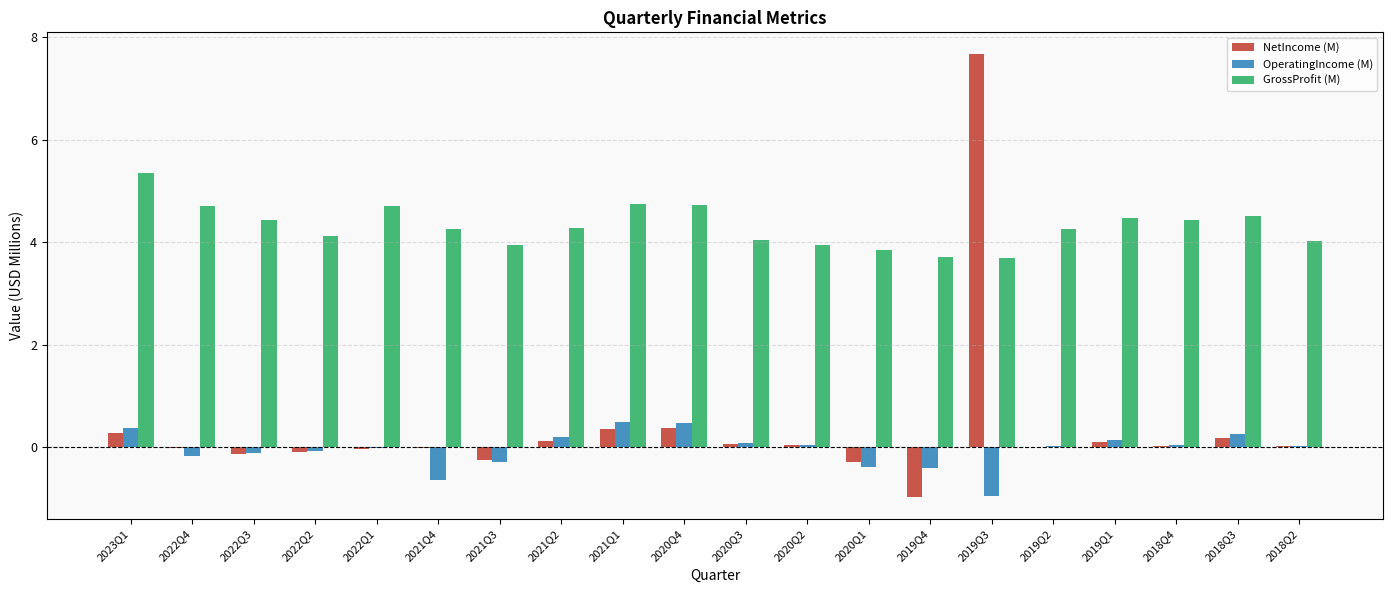

The GrossProfit (M) series shows 4.3 at 2021Q2. True or false?

True